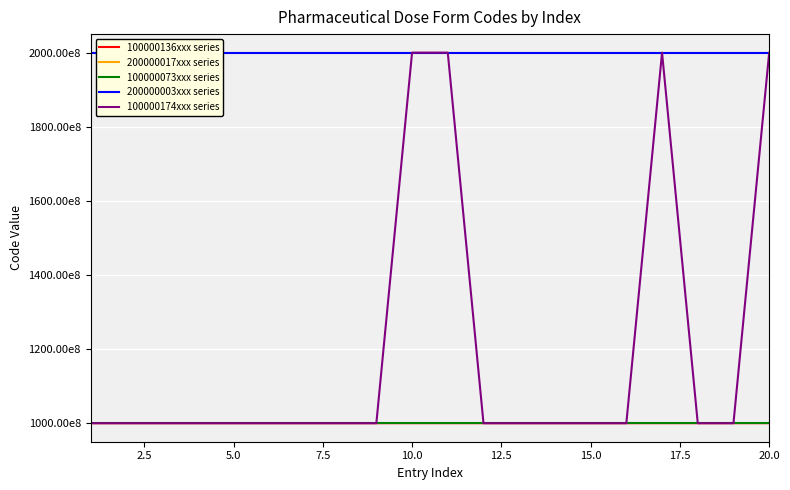

List the series in order of their peak value, lowest first.

100000073xxx series, 100000136xxx series, 200000003xxx series, 200000017xxx series, 100000174xxx series